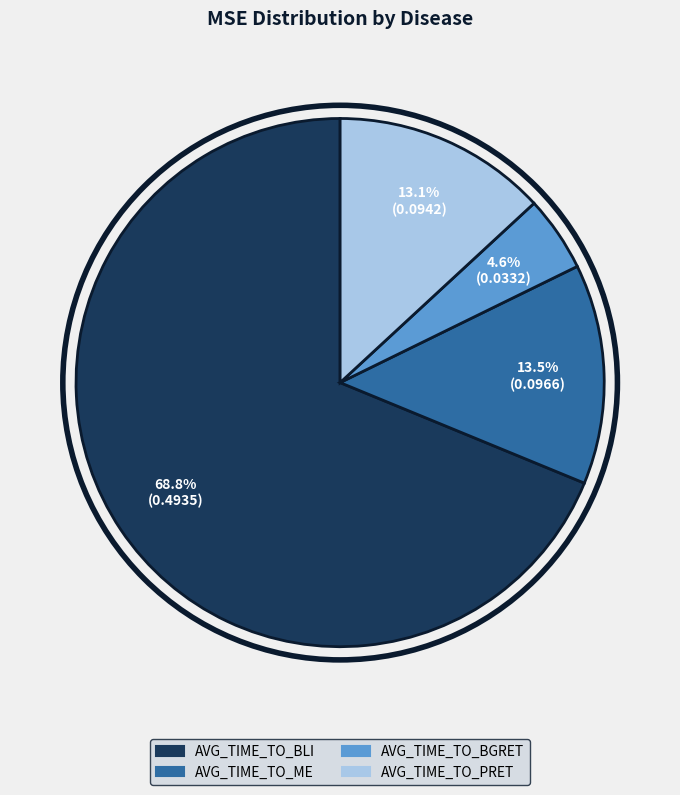

Between AVG_TIME_TO_BGRET and AVG_TIME_TO_PRET, which is larger?

AVG_TIME_TO_PRET